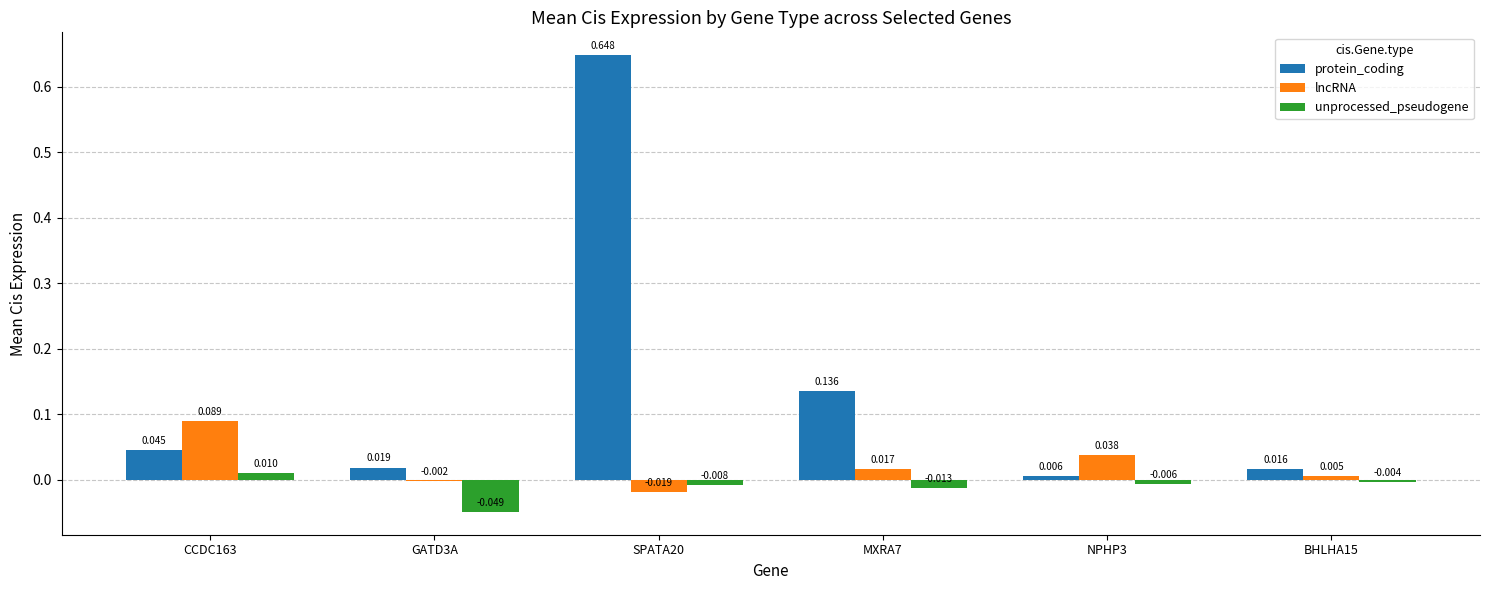

At which label does lncRNA reach its peak?

CCDC163